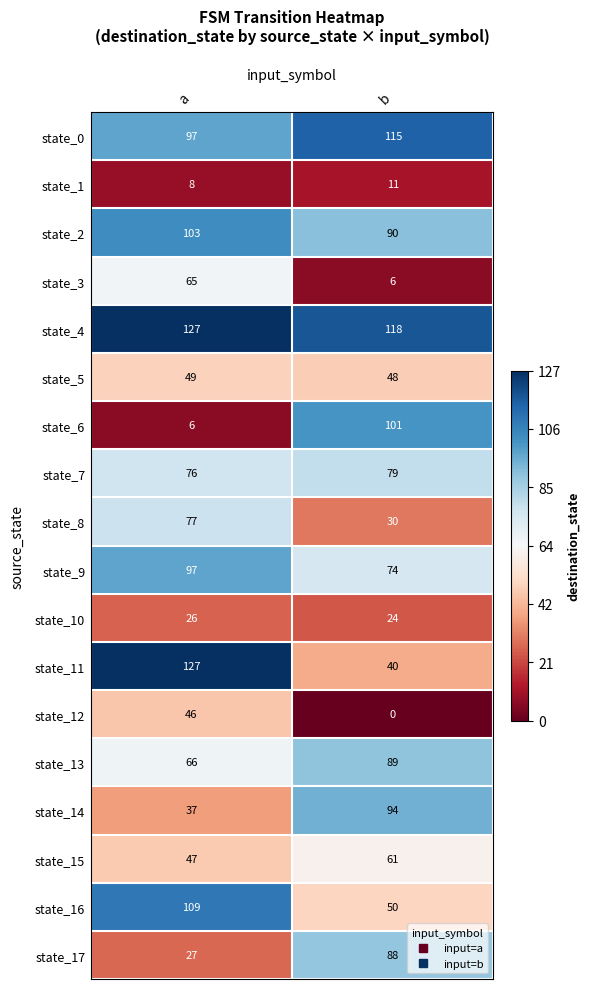

At which label is state_6 closest to 53?

a